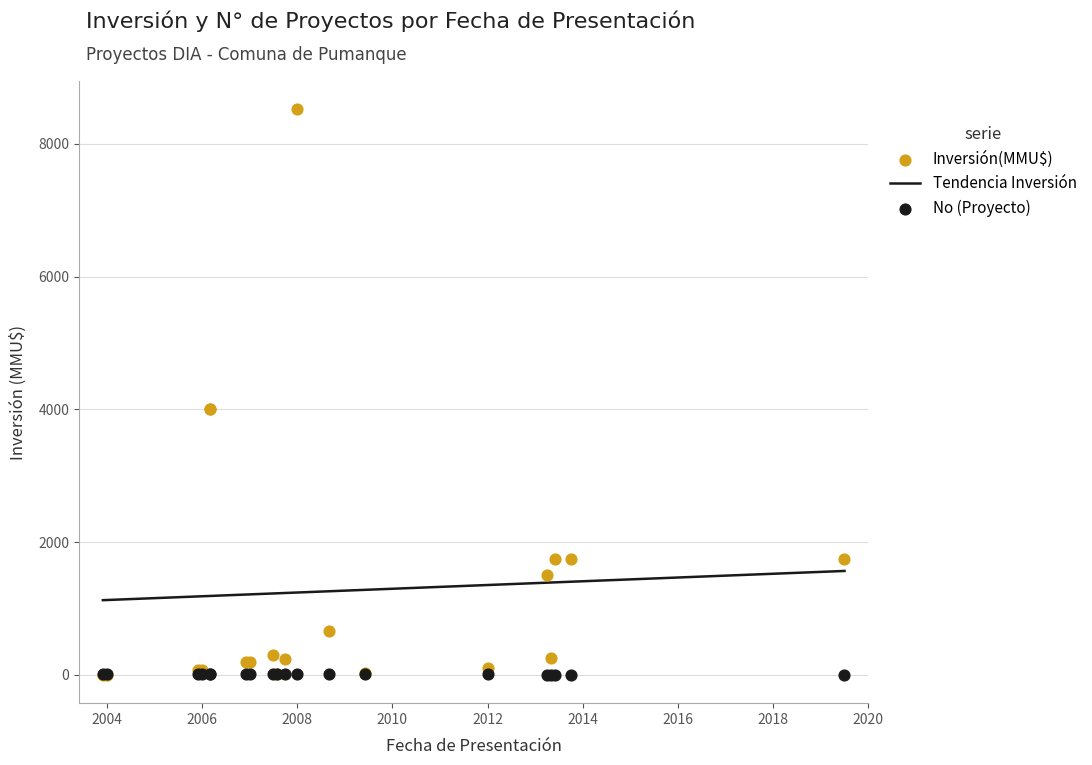

At which category is the sum across all series the highest?

2008